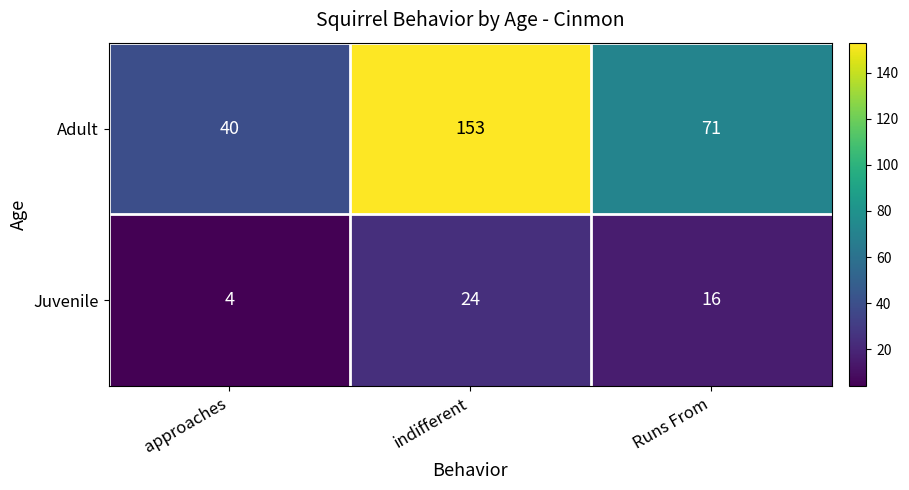

How many data points does each series have?

3